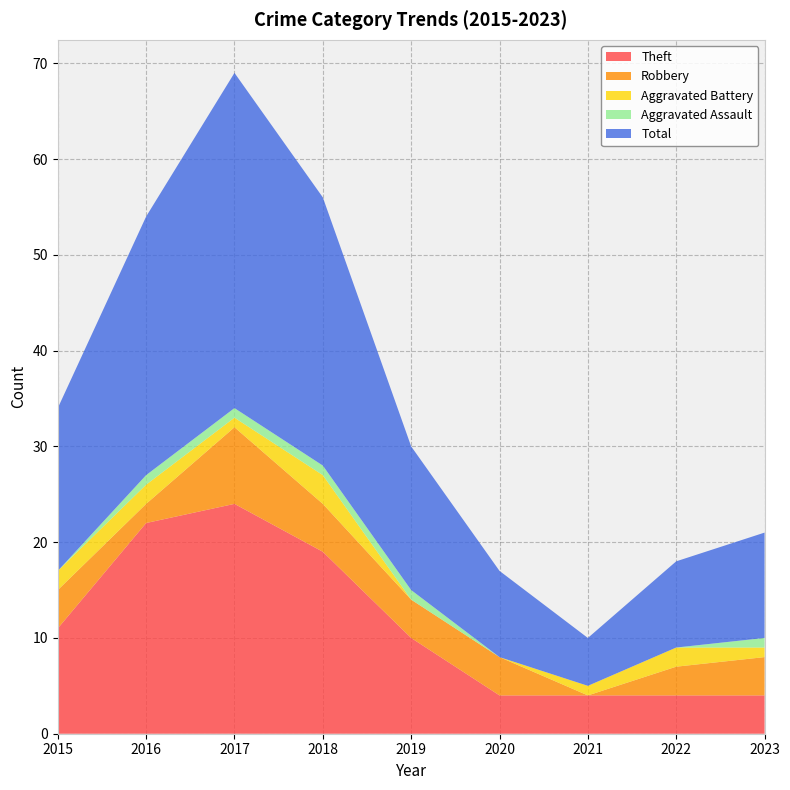

Reading left to right, transcribe all the data shown in this chart.

Theft: 2015=11	2016=22	2017=24	2018=19	2019=10	2020=4	2021=4	2022=4	2023=4
Robbery: 2015=4	2016=2	2017=8	2018=5	2019=4	2020=4	2021=0	2022=3	2023=4
Aggravated Battery: 2015=2	2016=2	2017=1	2018=3	2019=0	2020=0	2021=1	2022=2	2023=1
Aggravated Assault: 2015=0	2016=1	2017=1	2018=1	2019=1	2020=0	2021=0	2022=0	2023=1
Total: 2015=17	2016=27	2017=35	2018=28	2019=15	2020=9	2021=5	2022=9	2023=11